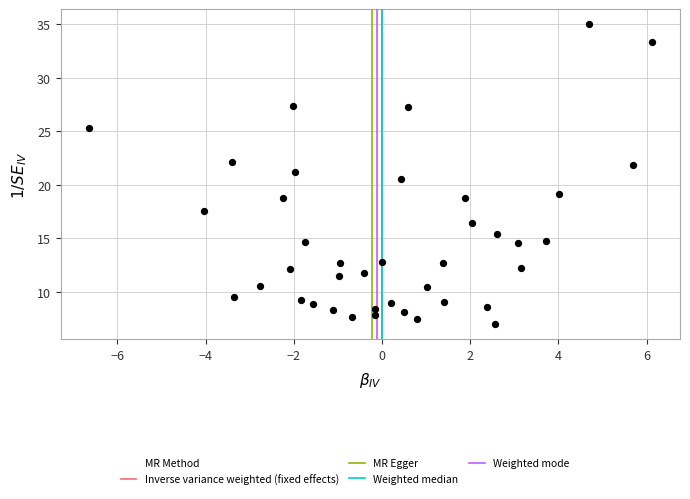

What is the range of Y values (max minus min)?

28.0